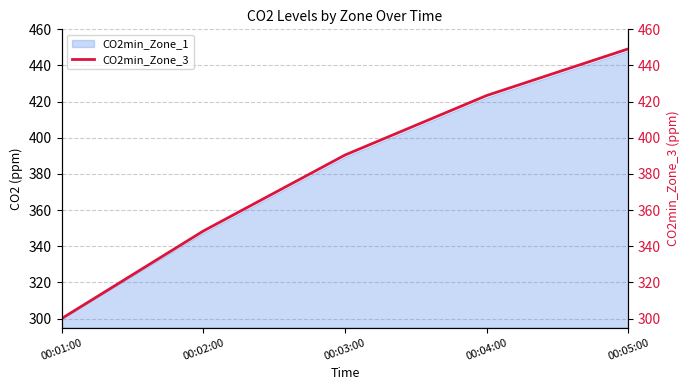

How many values are below 390?

2